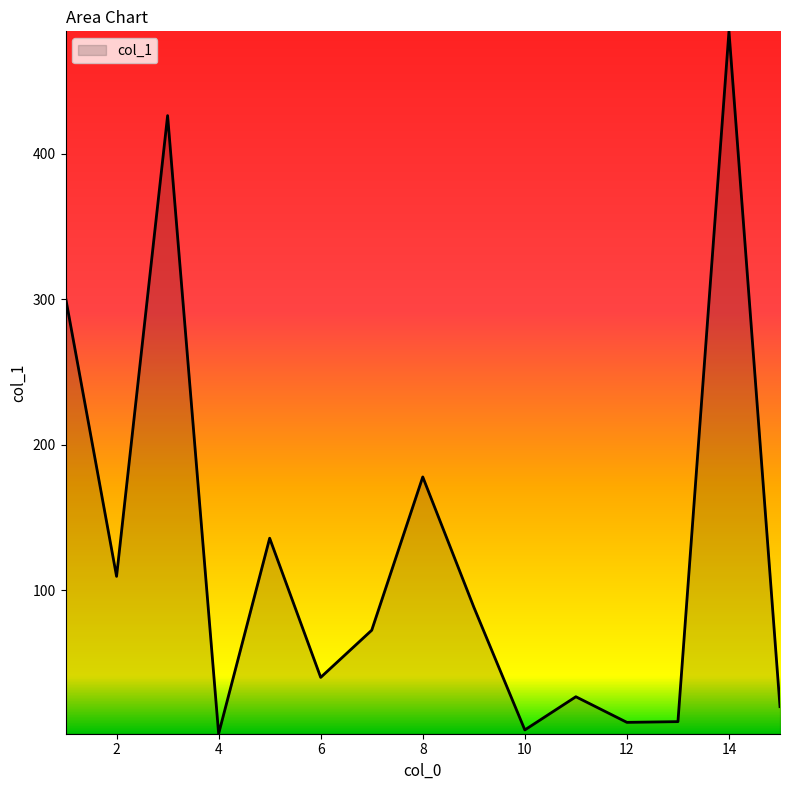

What is the difference between the maximum and minimum values?

482.5